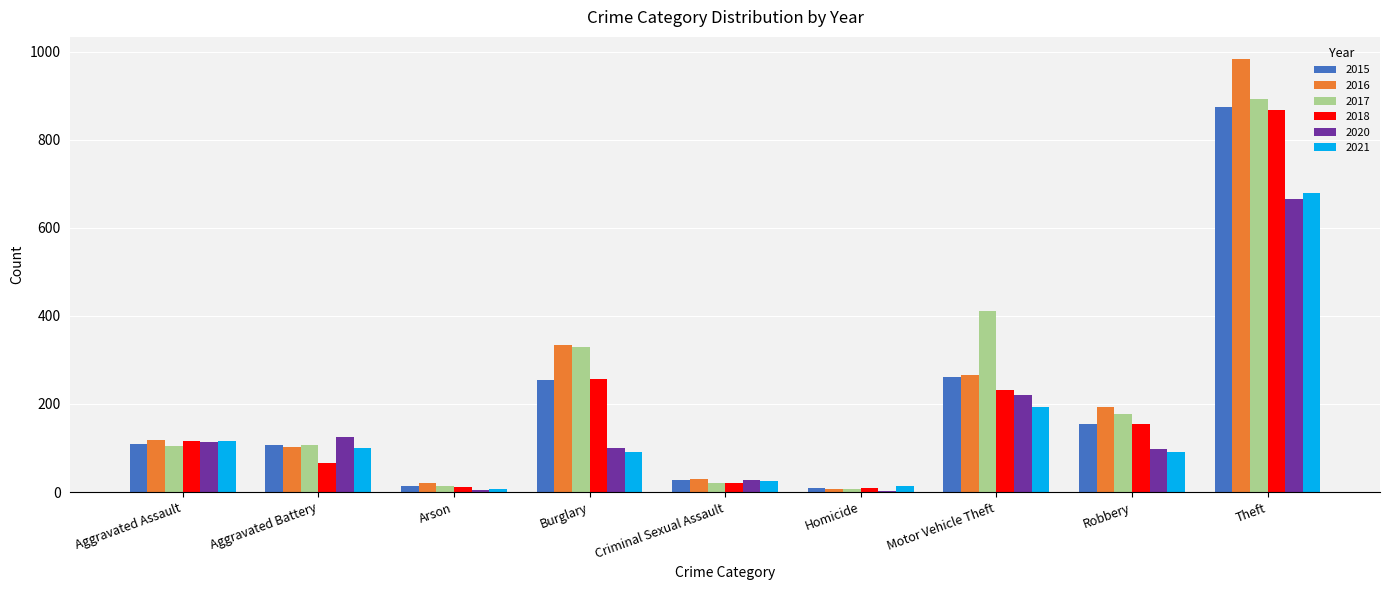

What is the sum of the 2018 values at Robbery and Aggravated Battery?

222